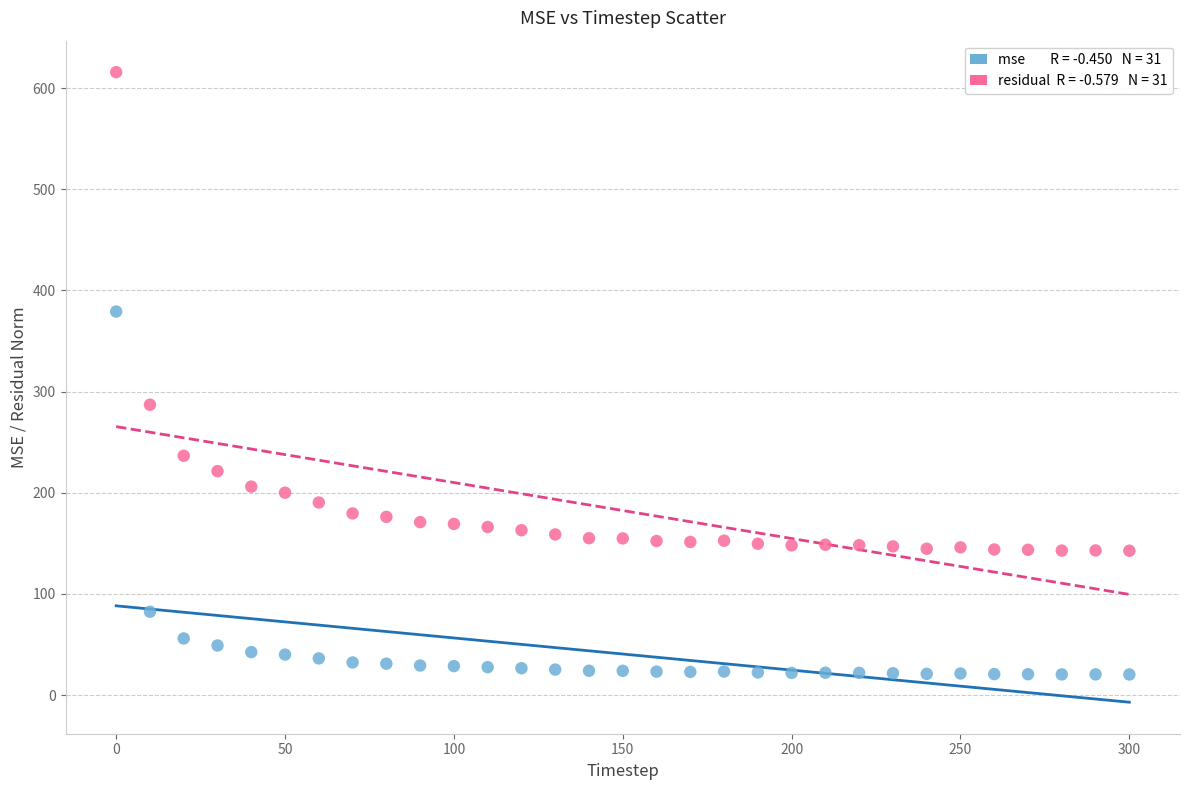

Across all series, what Y value is closest to 318?

287.0